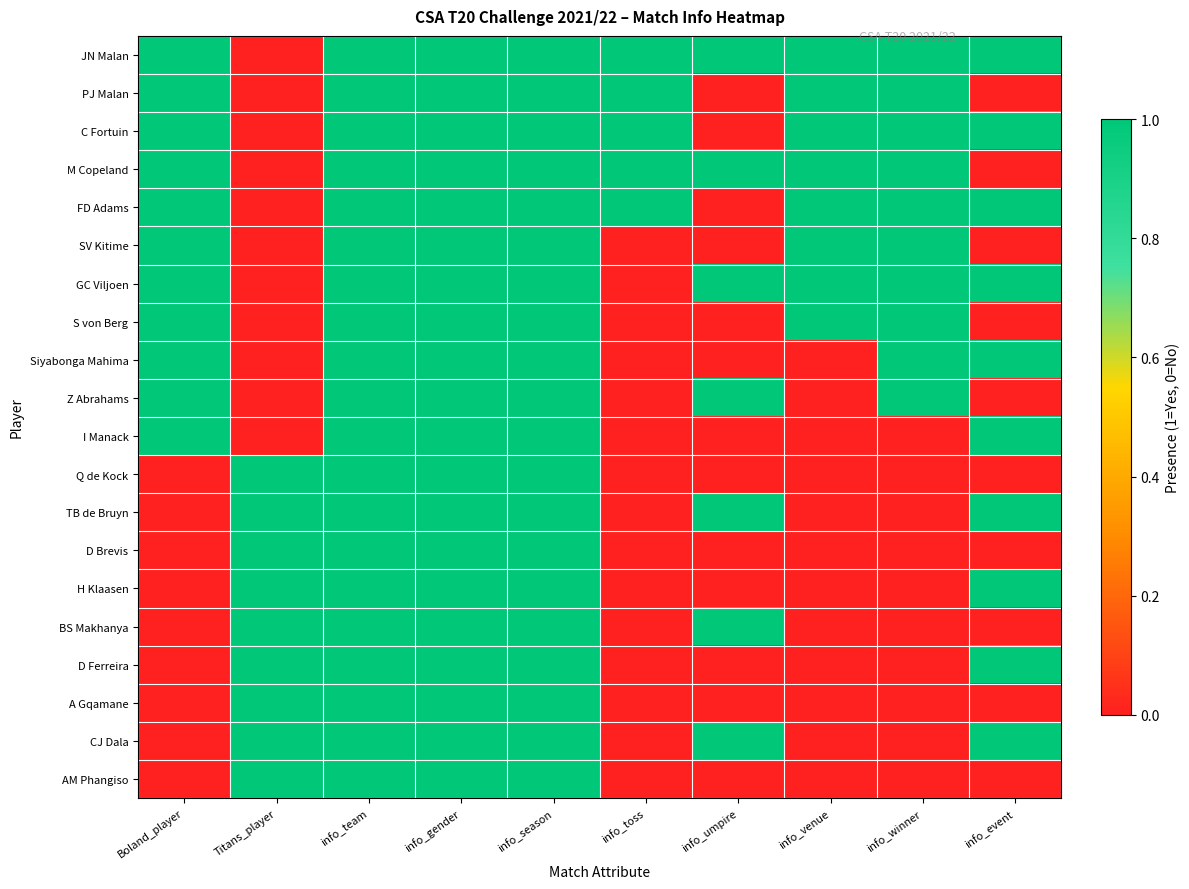

What is the maximum value shown in the chart?

1